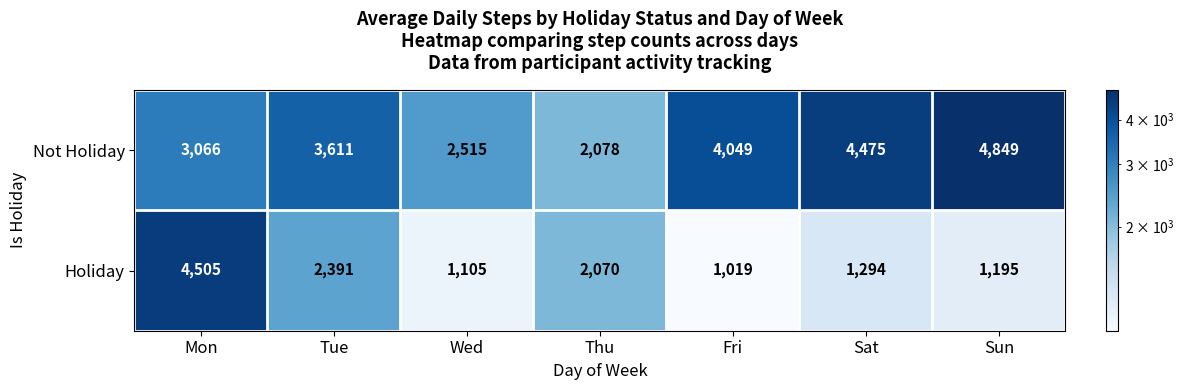

Rank the series by their maximum value, from lowest to highest.

Holiday, Not Holiday